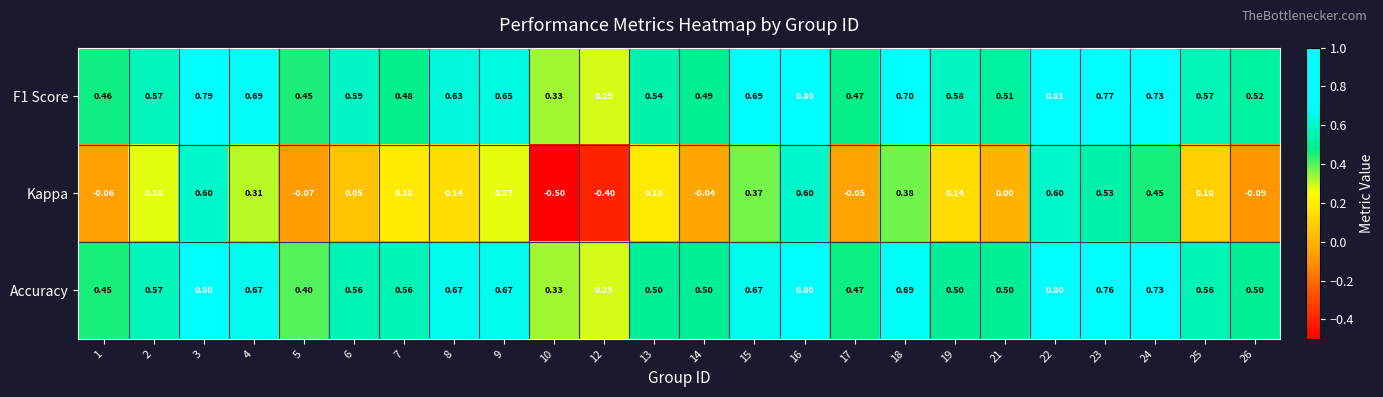

How many data points in Kappa are less than 0?

7